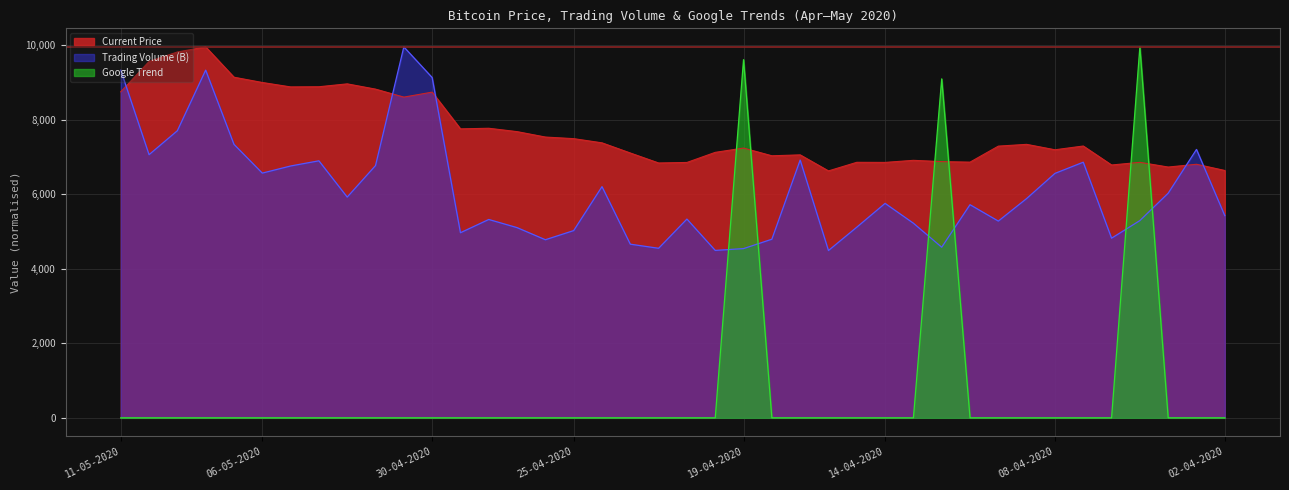

What is the label of the 16th point from the right?

17-04-2020